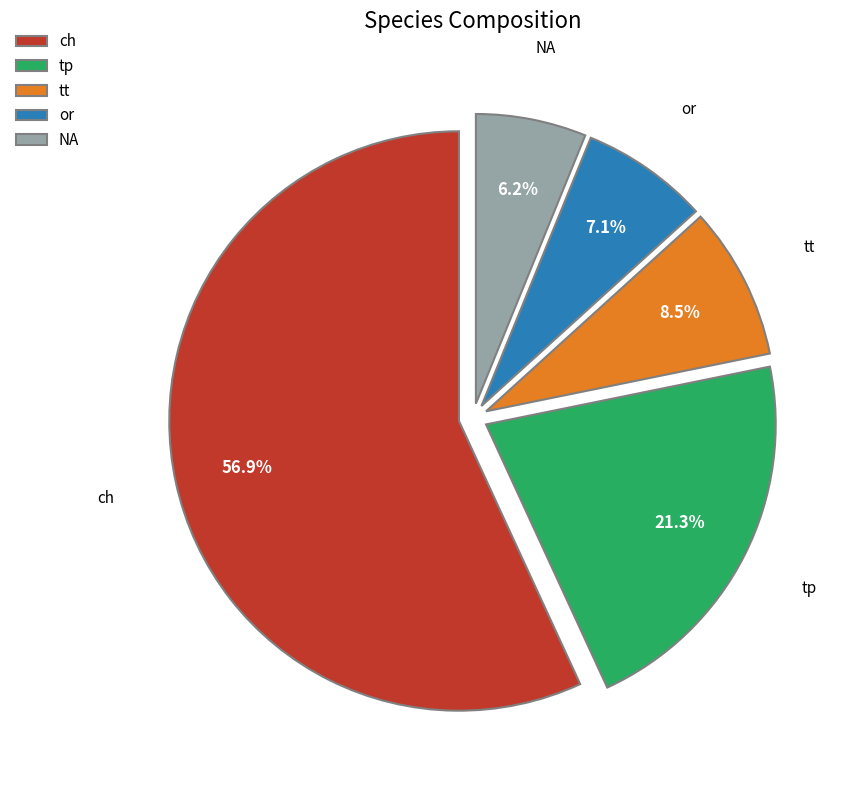

How many slices are in this pie chart?

5